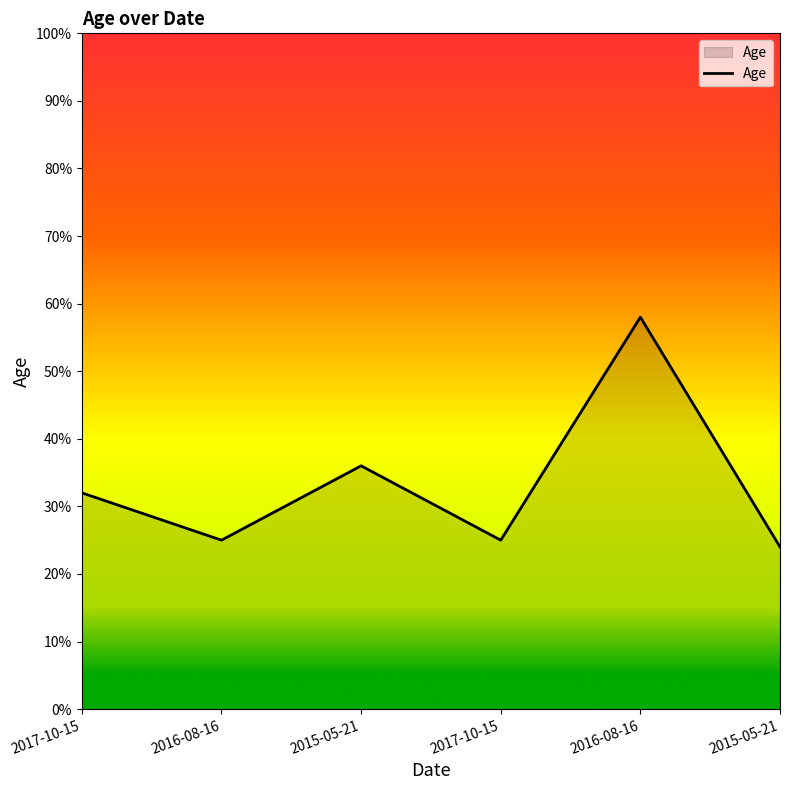

How many series are shown in this chart?

1